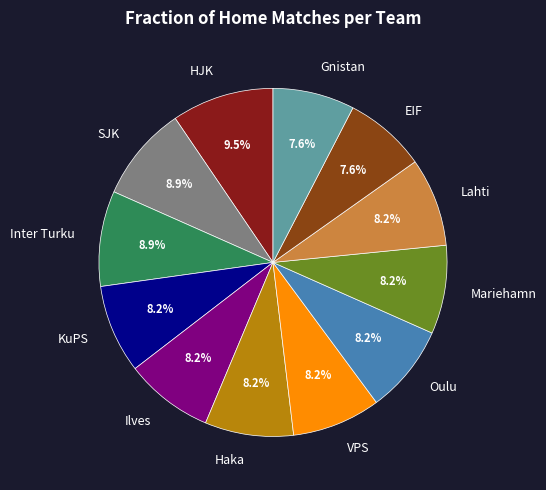

Which has a higher value, HJK or Inter Turku?

HJK